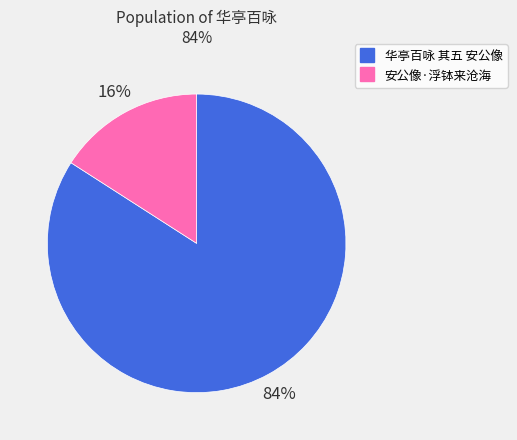

Count the number of slices in the pie.

2